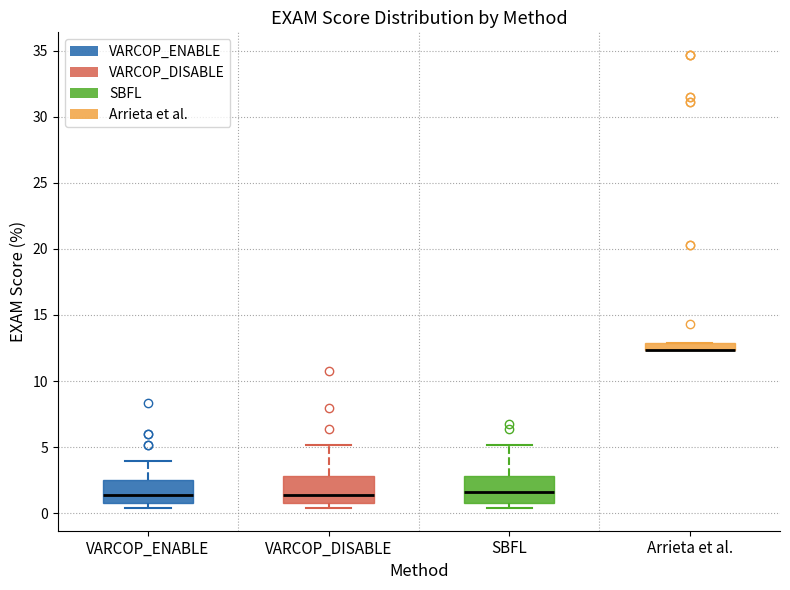

Where is the lower edge of the box for VARCOP_DISABLE on the y-axis? The values are not printed on the chart, so give them approximately, as read against the axis.

1.0